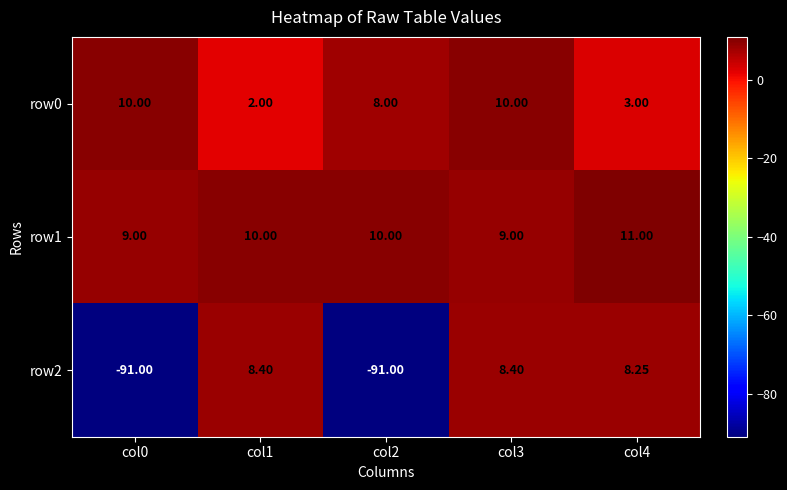

Which series has the largest total across all categories?

row1